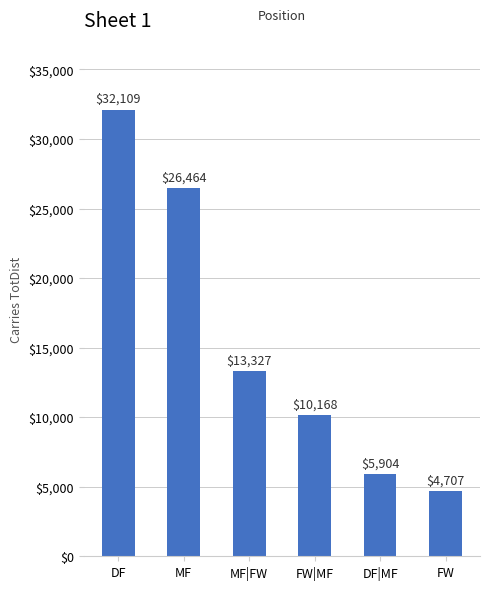

What is the sum of all values?

92679